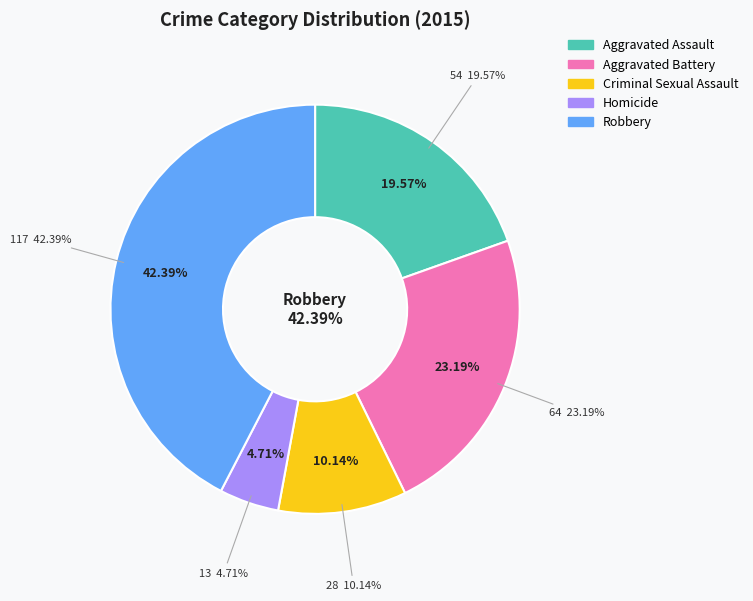

Is it true that Homicide is 5% of the pie?

True